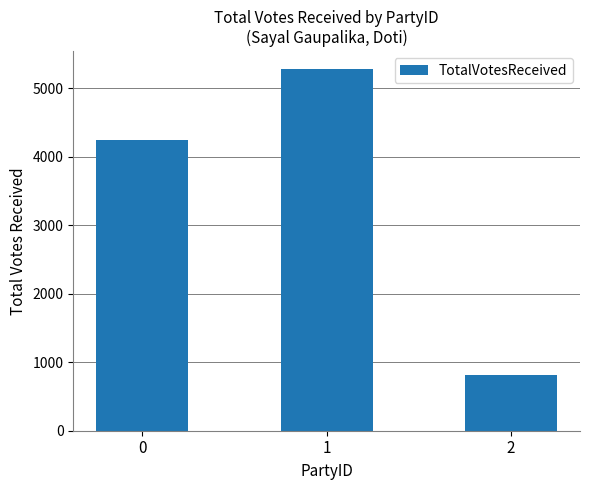

Are the bars horizontal?

No